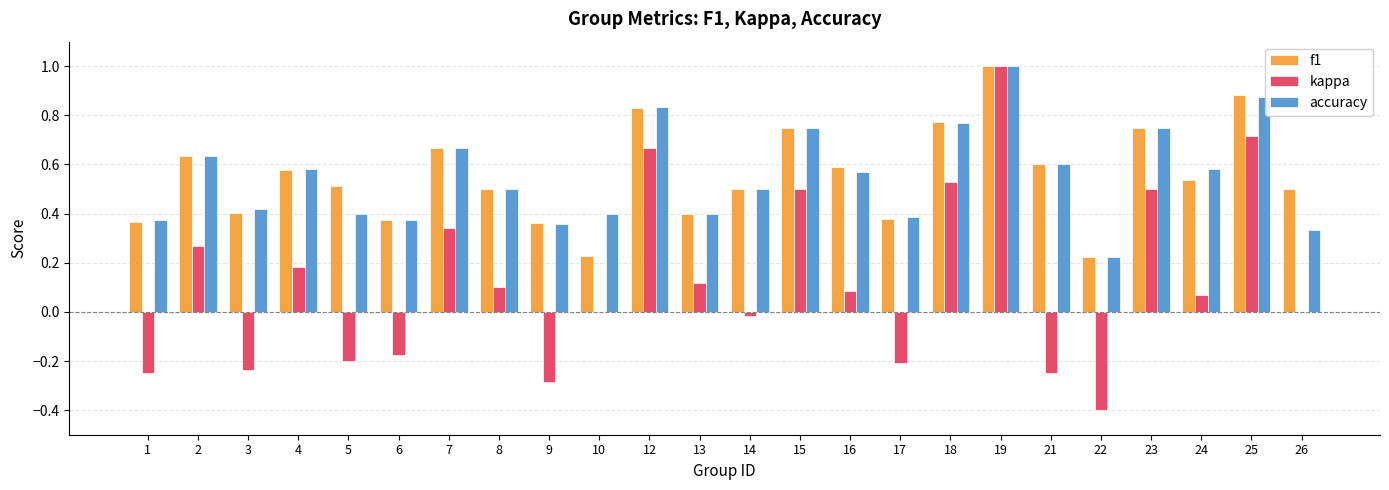

At which category is the sum across all series the highest?

19